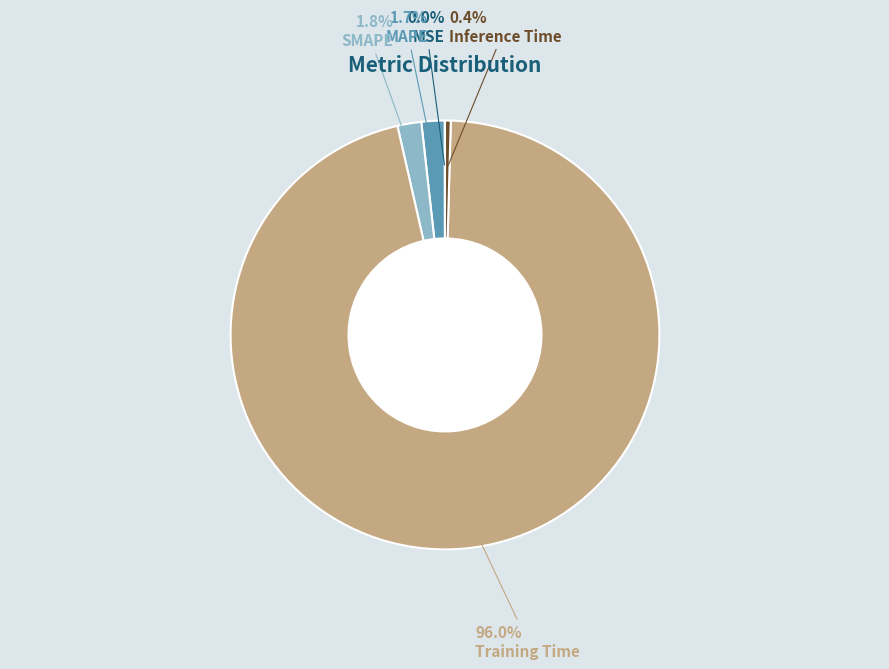

Does any single category account for the majority?

Yes